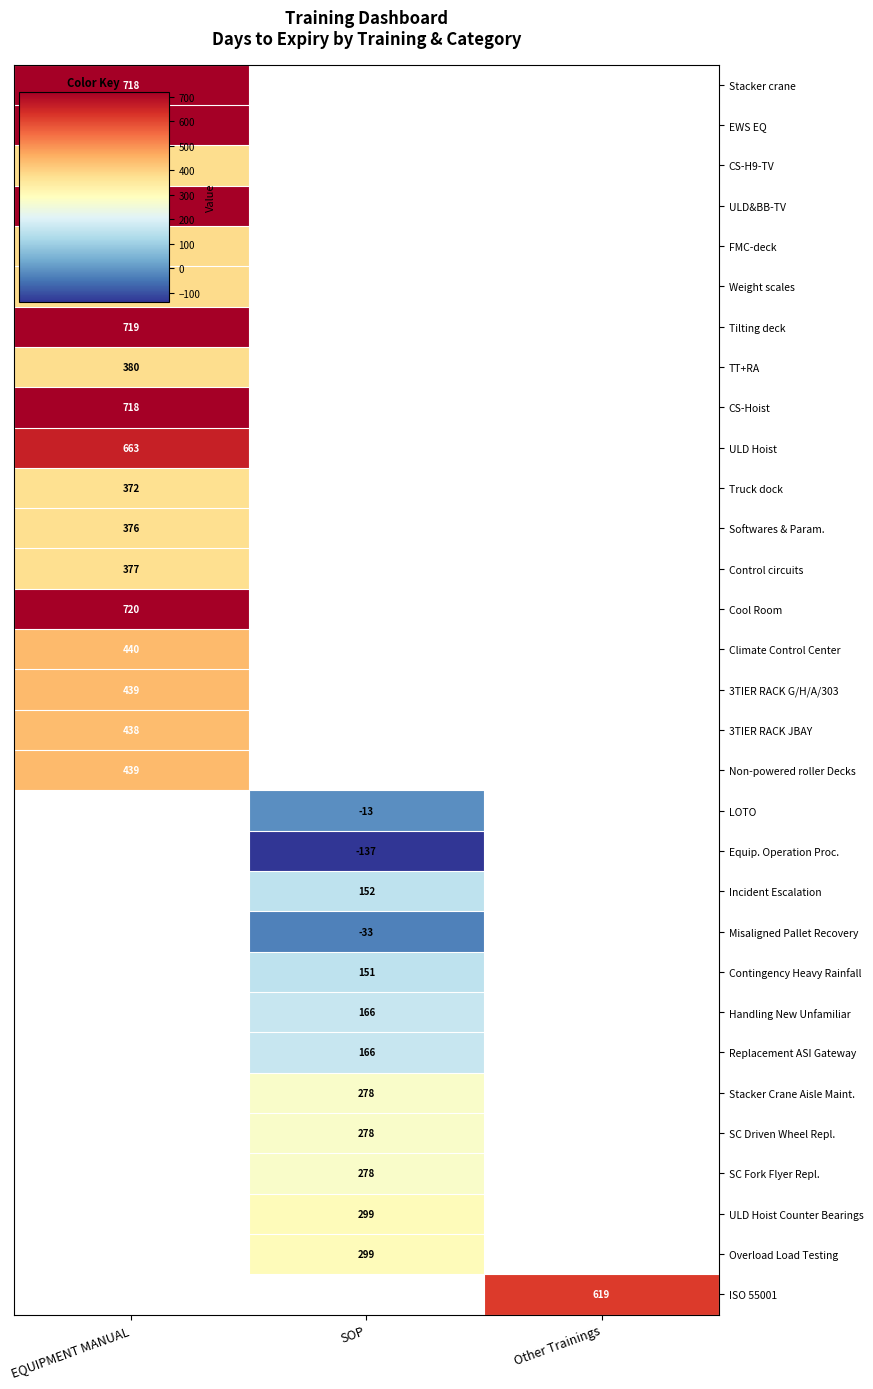

List the series in order of their peak value, highest first.

Cool Room, EWS EQ, Tilting deck, Stacker crane, CS-Hoist, ULD&BB-TV, ULD Hoist, Climate Control Center, 3TIER RACK G/H/A/303, Non-powered roller Decks, FMC-deck, Weight scales, TT+RA, CS-H9-TV, Control circuits, Softwares & Param., Truck dock, LOTO, Equip. Operation Proc., Incident Escalation, Misaligned Pallet Recovery, Contingency Heavy Rainfall, Handling New Unfamiliar, Replacement ASI Gateway, Stacker Crane Aisle Maint., SC Driven Wheel Repl., SC Fork Flyer Repl., ULD Hoist Counter Bearings, Overload Load Testing, ISO 55001, 3TIER RACK JBAY